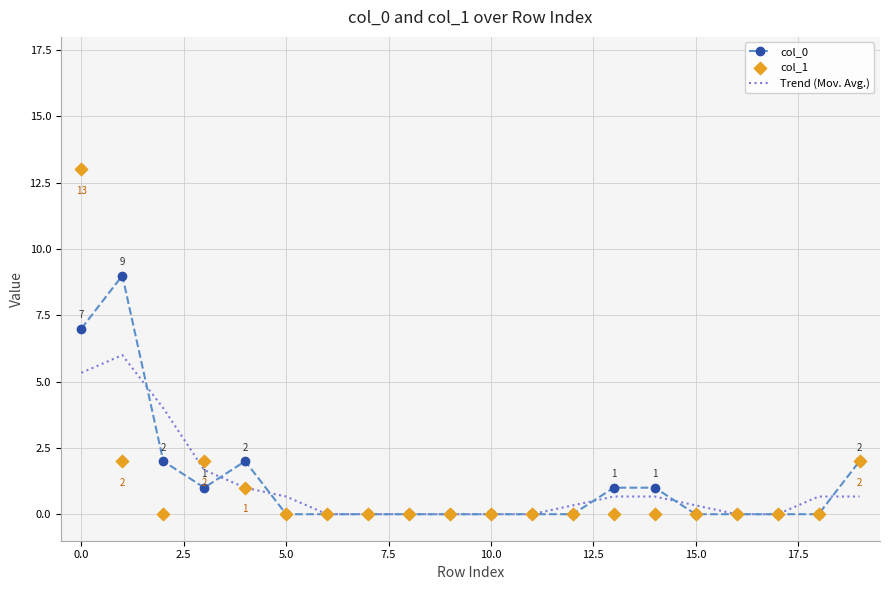

Which series reaches the maximum Y coordinate?

col_1